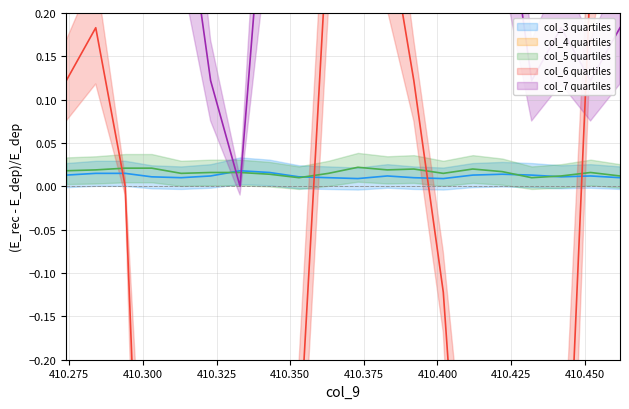

What is the average value of the col_6 series?

-0.3